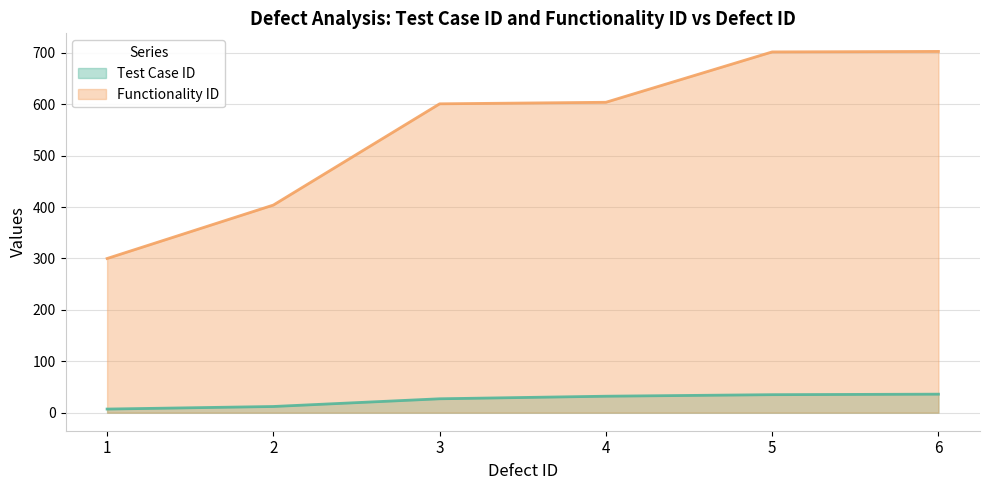

What is the sum of all Functionality ID values?

3314